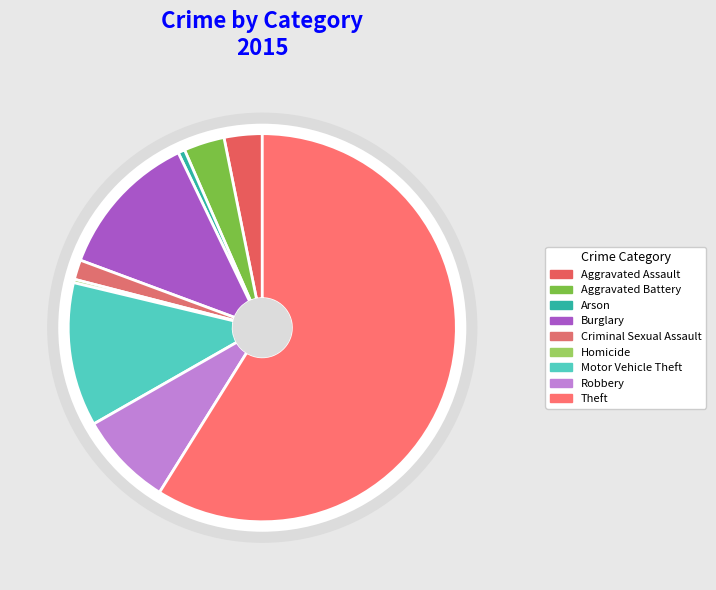

True or false: Robbery accounts for 8% of the total.

True